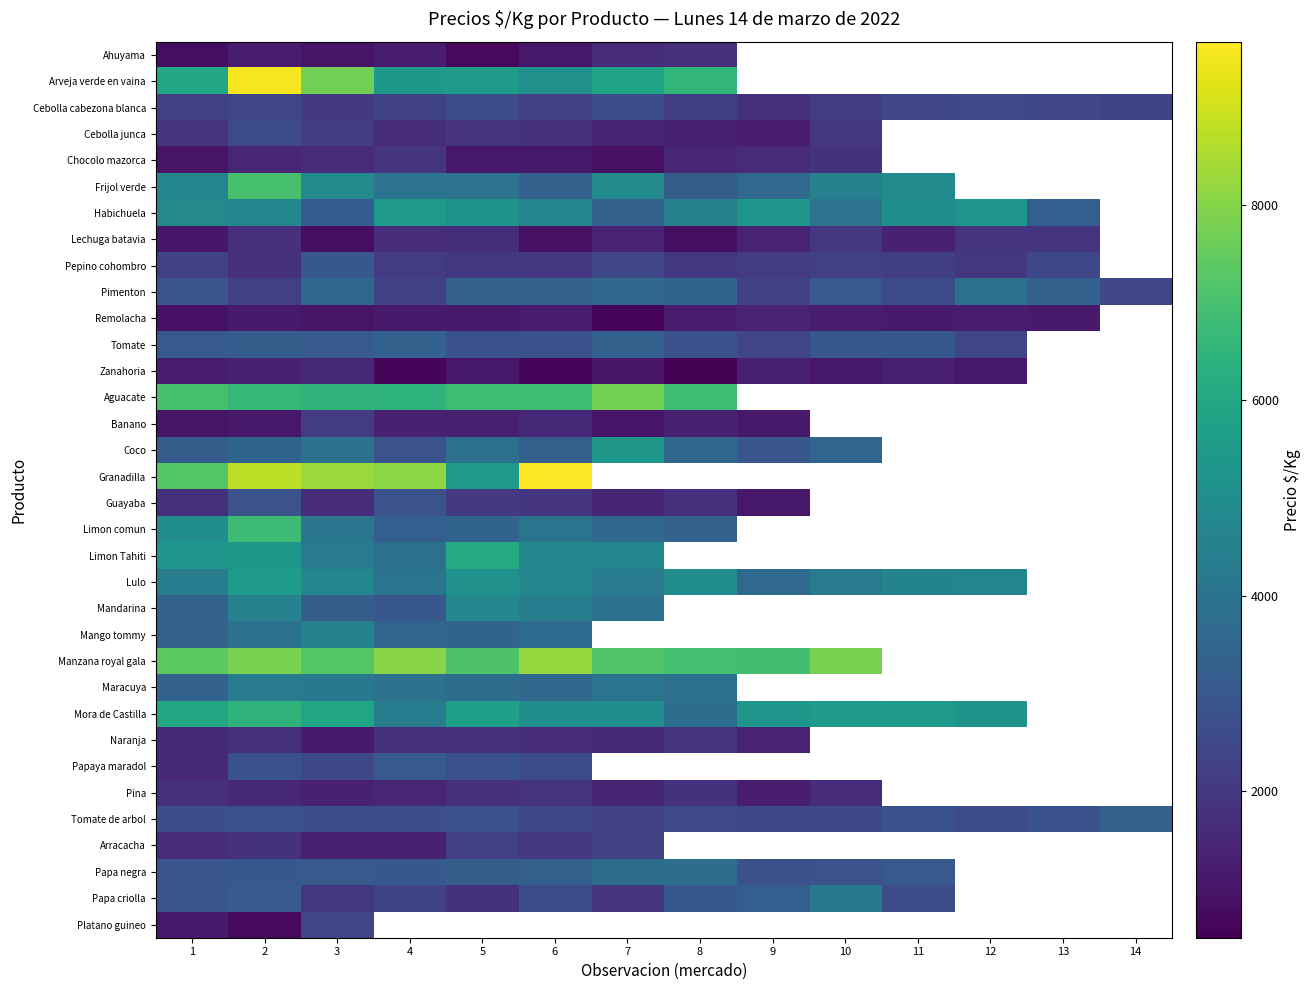

Is it true that Mango tommy equals 7023.9 at 3?

False